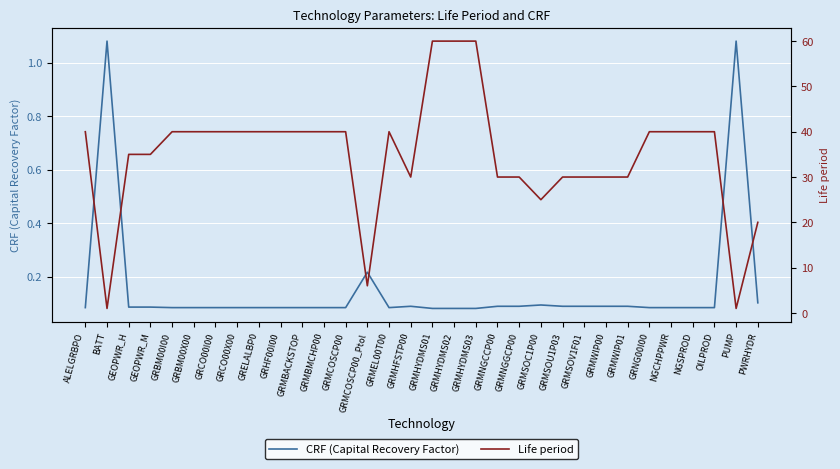

List the labels in order of Life period value, largest first.

GRMHYDMS01, GRMHYDMS02, GRMHYDMS03, ALELGRBPO, GRBM00I00, GRBM00X00, GRCO00I00, GRCO00X00, GRELALBP0, GRHF00I00, GRMBACKSTOP, GRMBMCHP00, GRMCOSCP00, GRMEL00T00, GRNG00I00, NGCHPPWR, NGSPROD, OILPROD, GEOPWR_H, GEOPWR_M, GRMHFSTP00, GRMNGCCP00, GRMNGGCP00, GRMSOU1P03, GRMSOV1F01, GRMWIP00, GRMWIP01, GRMSOC1P00, PWRHYDR, GRMCOSCP00_Ptol, BATT, PUMP